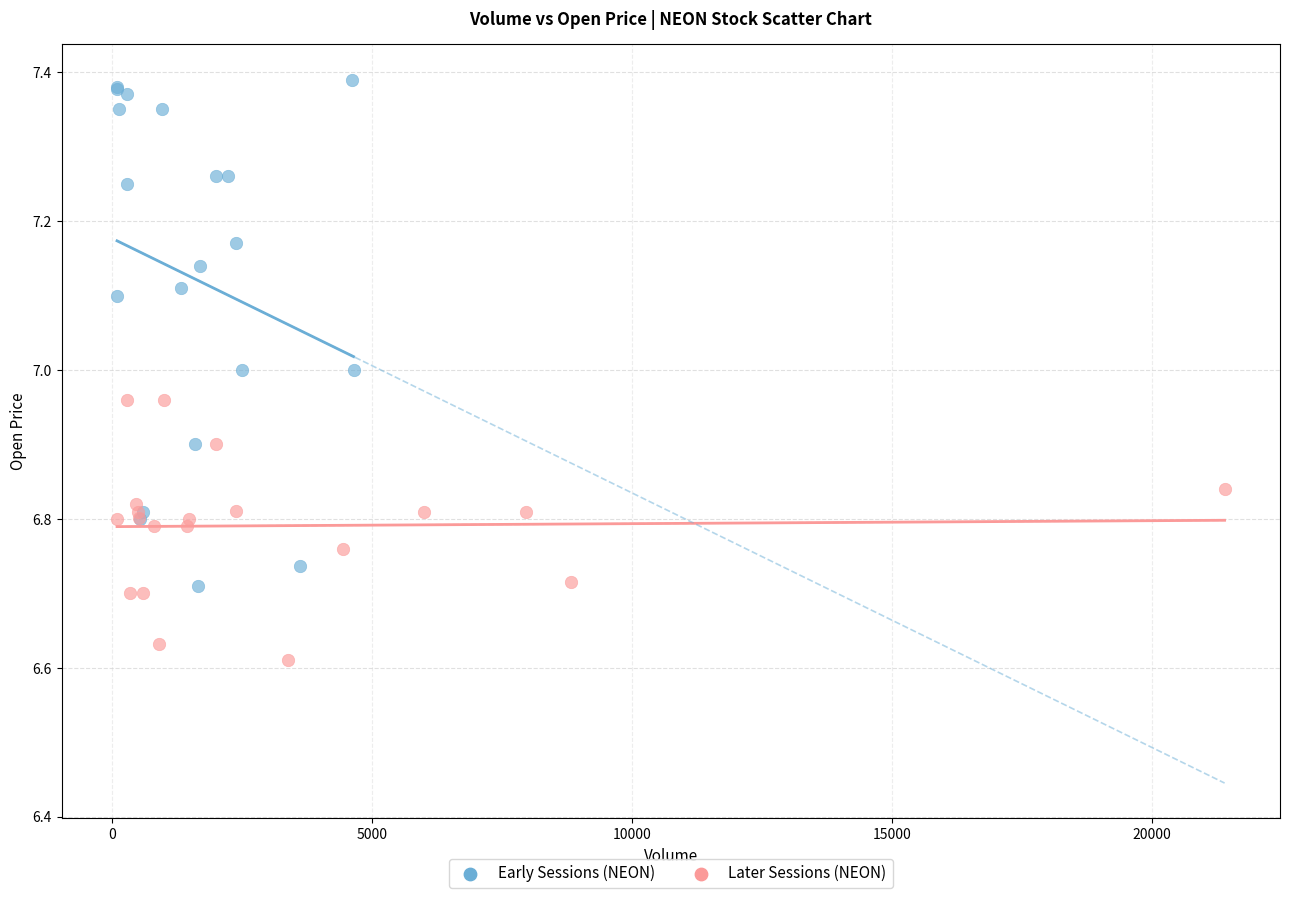

Which series reaches the maximum Y coordinate?

Early Sessions (NEON)